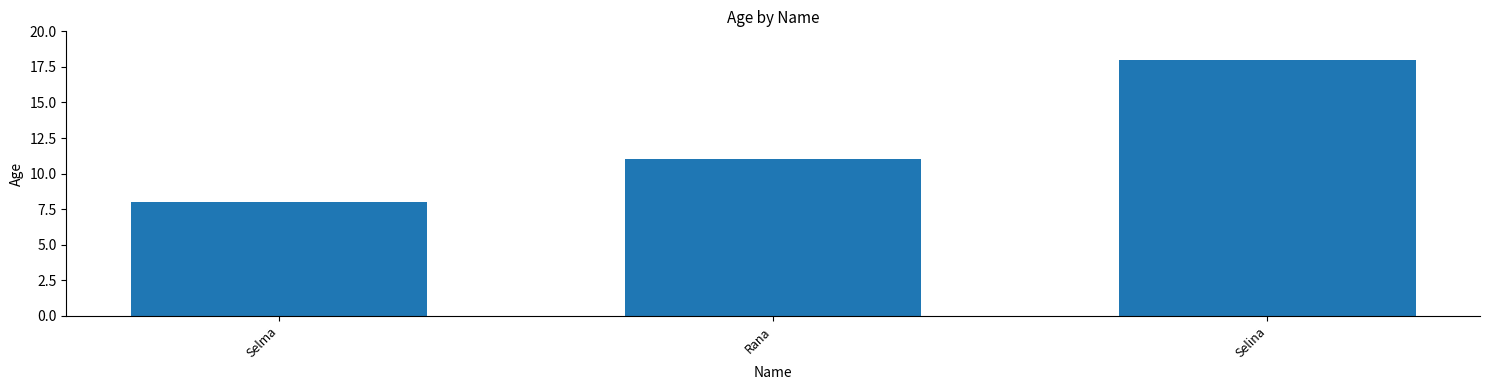

Are the bars grouped side by side (vs. stacked)?

No